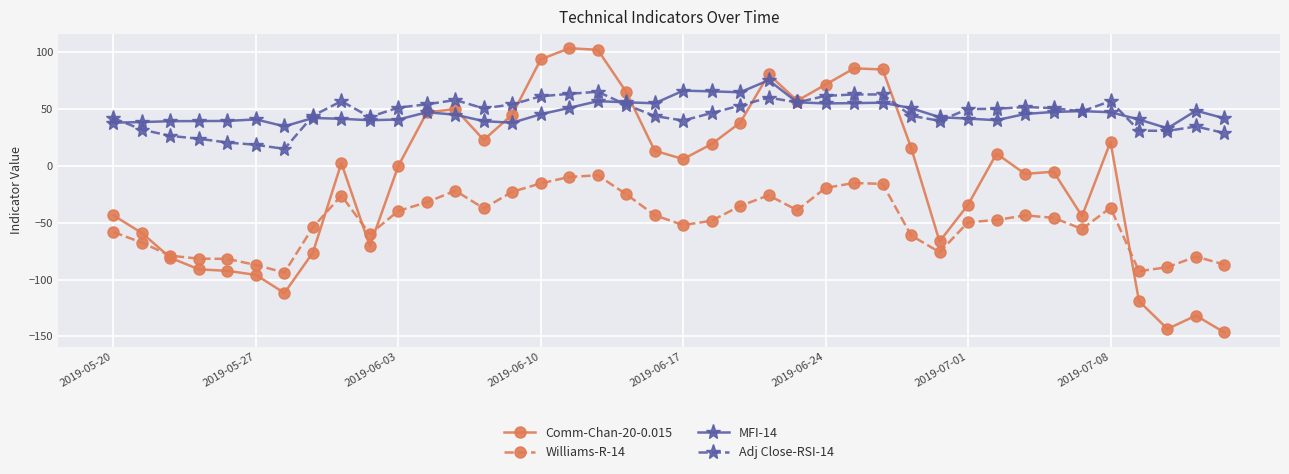

What is the value of the MFI-14 point at the 19th from the left?

56.0